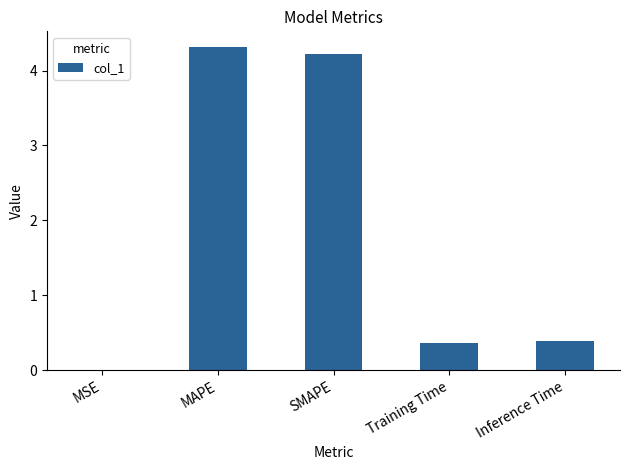

What is the sum of all values?

9.3